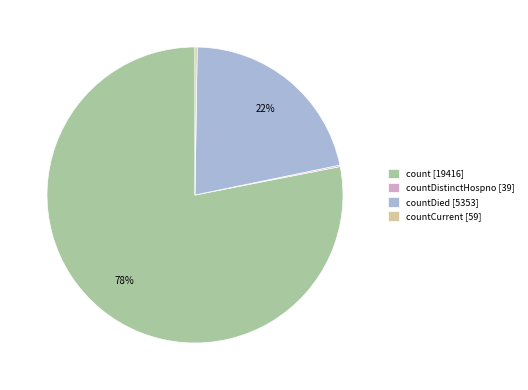

Which slice is the largest?

count [19416]